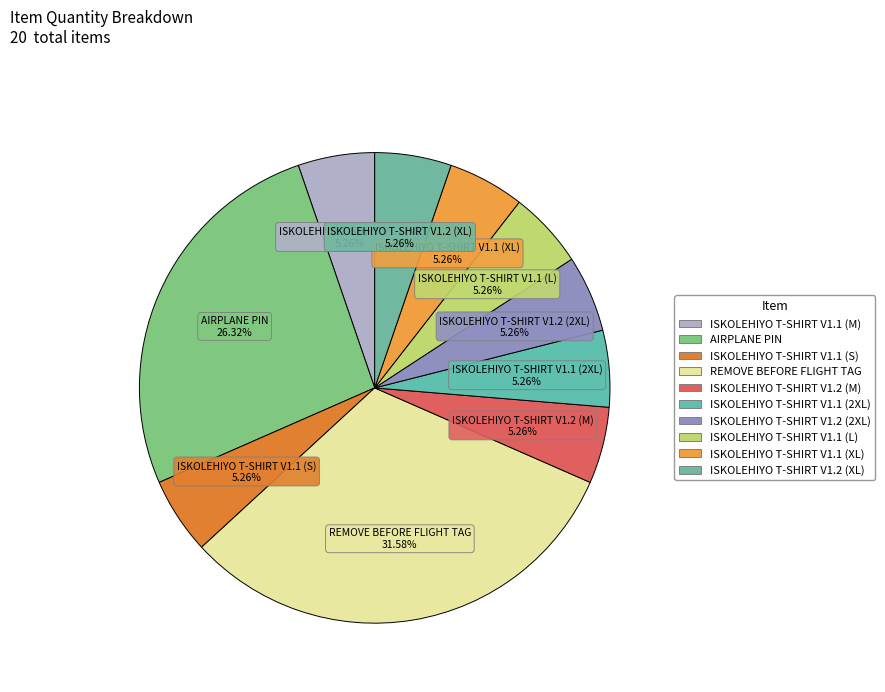

What percentage is the ISKOLEHIYO T-SHIRT V1.2 (2XL) slice, to the nearest percent?

5%